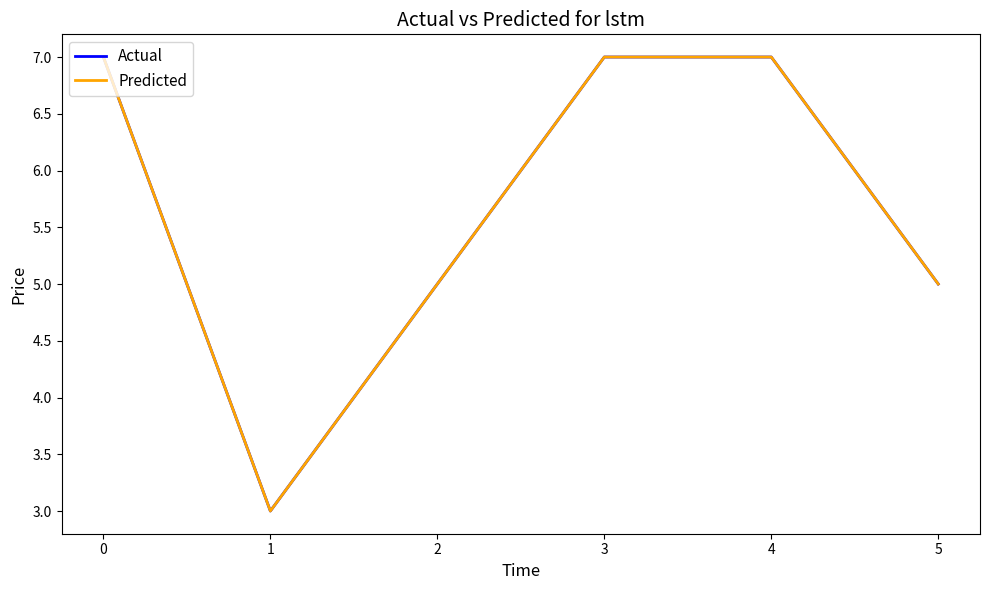

At which label is Actual closest to 5?

2